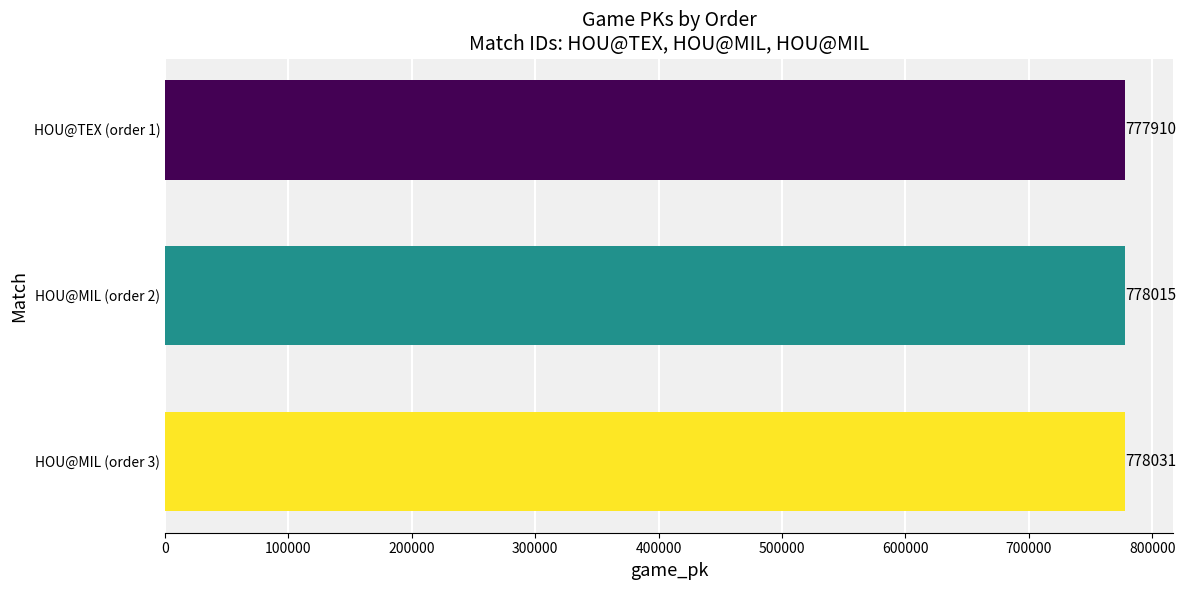

Rank the categories by value from highest to lowest.

HOU@MIL (order 3), HOU@MIL (order 2), HOU@TEX (order 1)